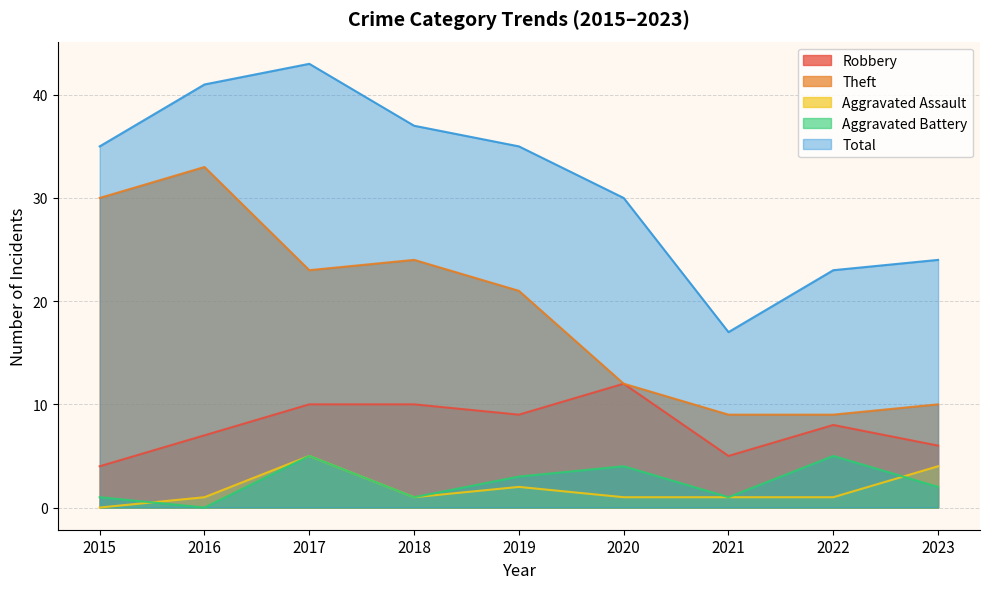

List the labels in order of Aggravated Assault value, largest first.

2017, 2023, 2019, 2016, 2018, 2020, 2021, 2022, 2015